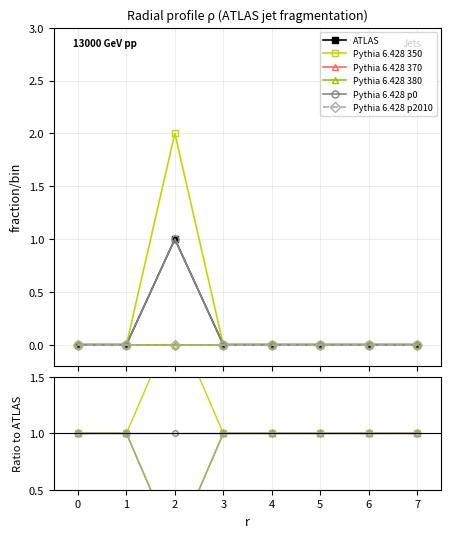

Is the value of Pythia 6.428 p0 at 2 greater than the value of Pythia 6.428 380 at 5?

No